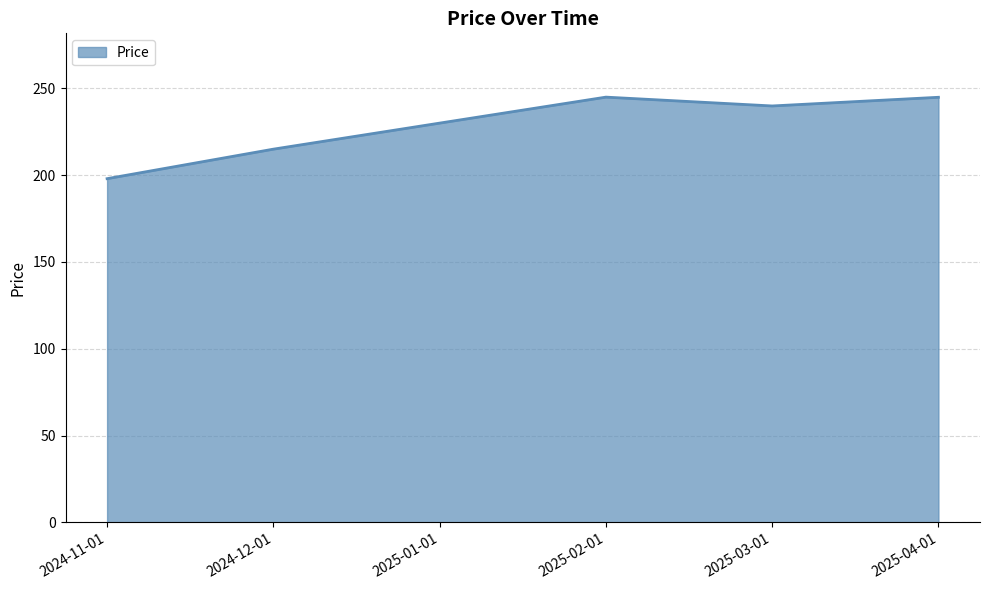

What is the sum of the values at 2025-04-01 and 2025-03-01?

484.8